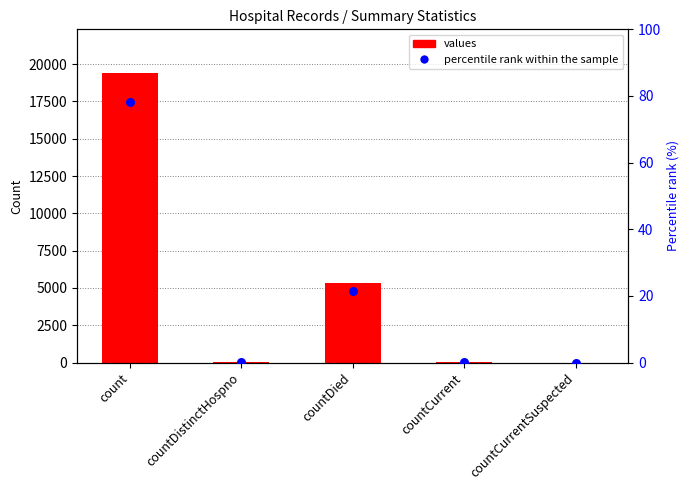

Which series has the widest spread of Y values?

values